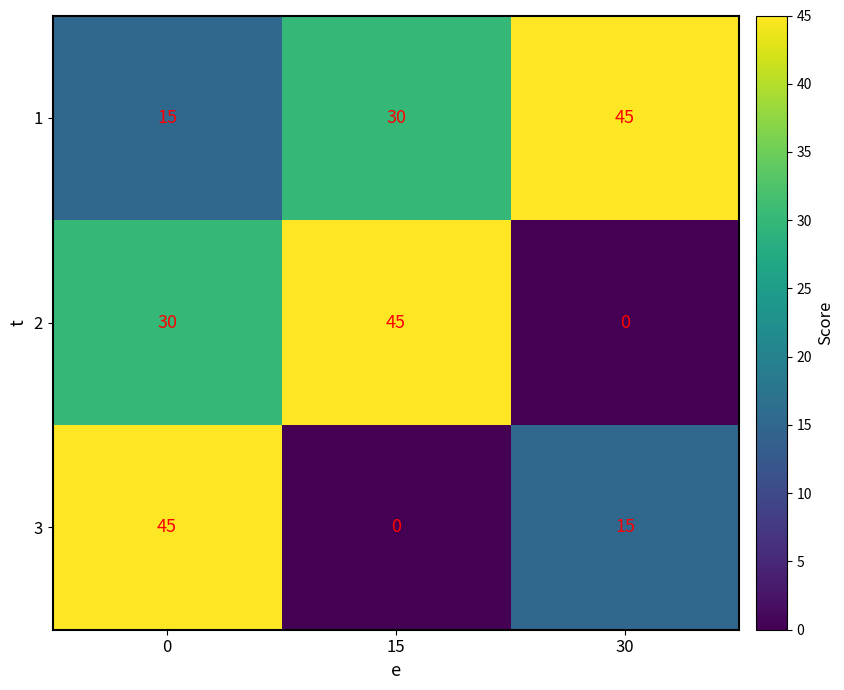

Reading left to right, transcribe all the data shown in this chart.

1: 15	30	45
2: 30	45	0
3: 45	0	15